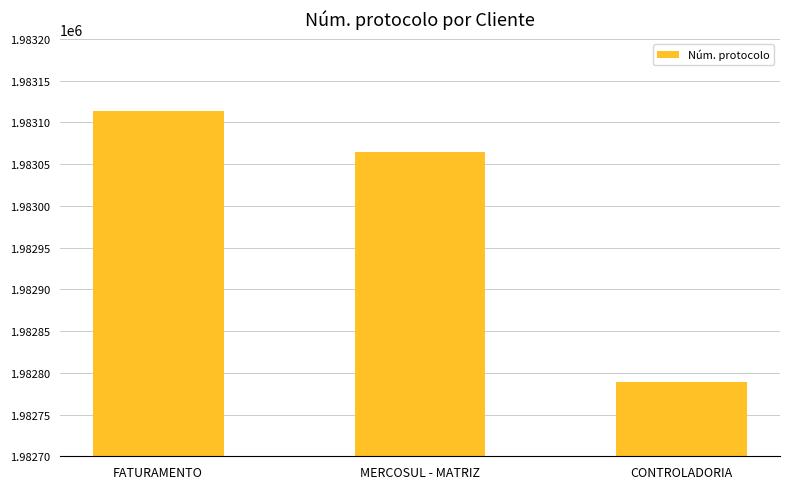

What is the greatest value displayed?

1983114